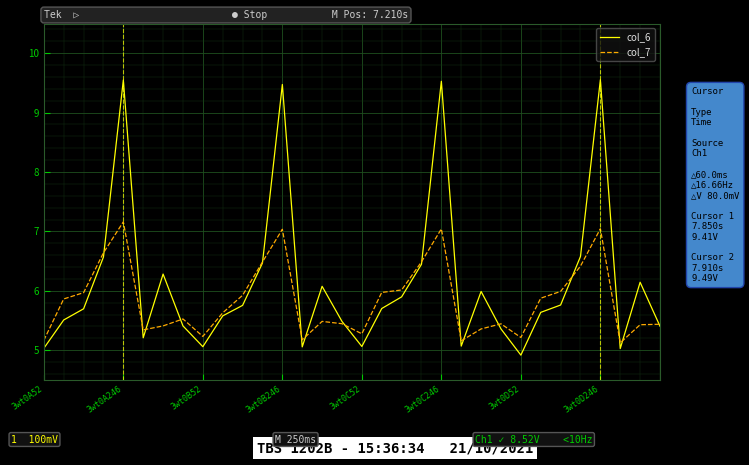

Which series has the largest total across all categories?

col_6